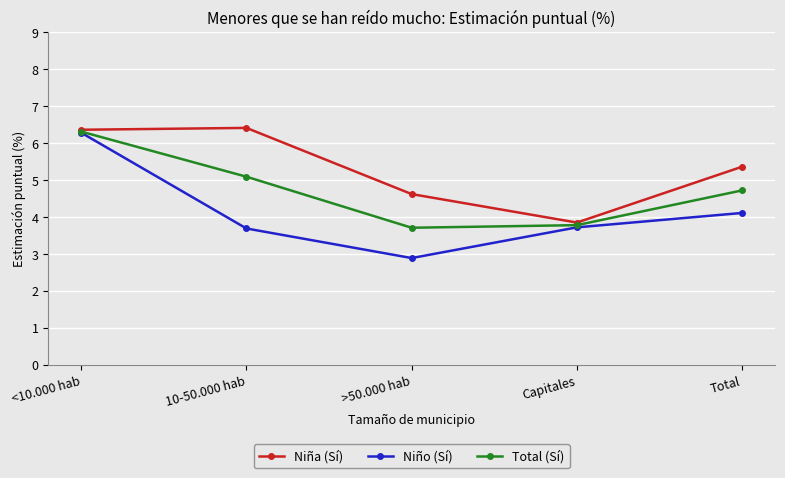

At 10-50.000 hab, list the series in order from smallest to largest.

Niño (Sí), Total (Sí), Niña (Sí)